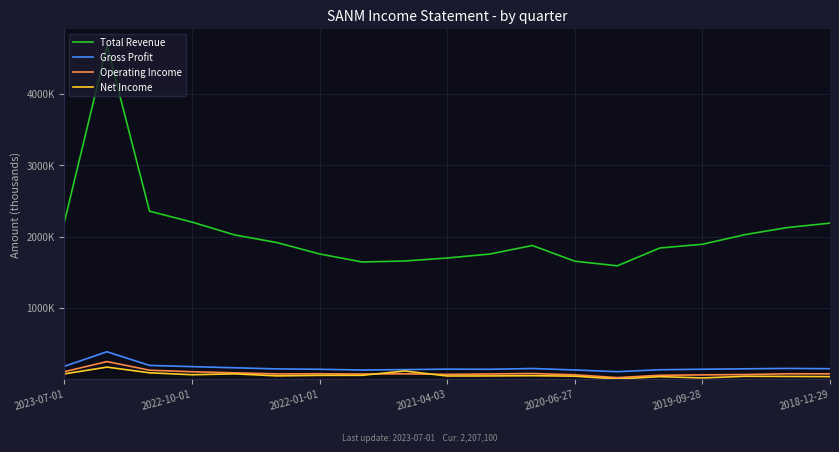

What are all the series names shown in the legend?

Total Revenue, Gross Profit, Operating Income, Net Income